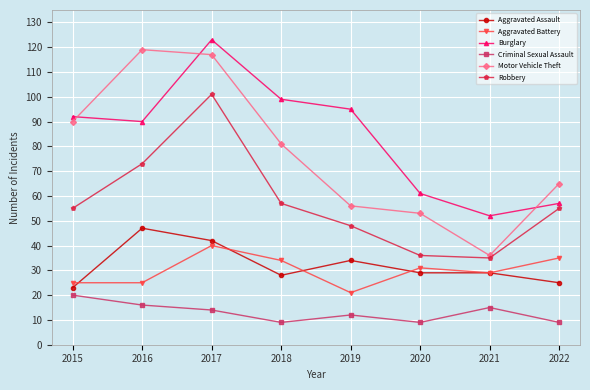

At which category does Motor Vehicle Theft reach its first local peak?

2016